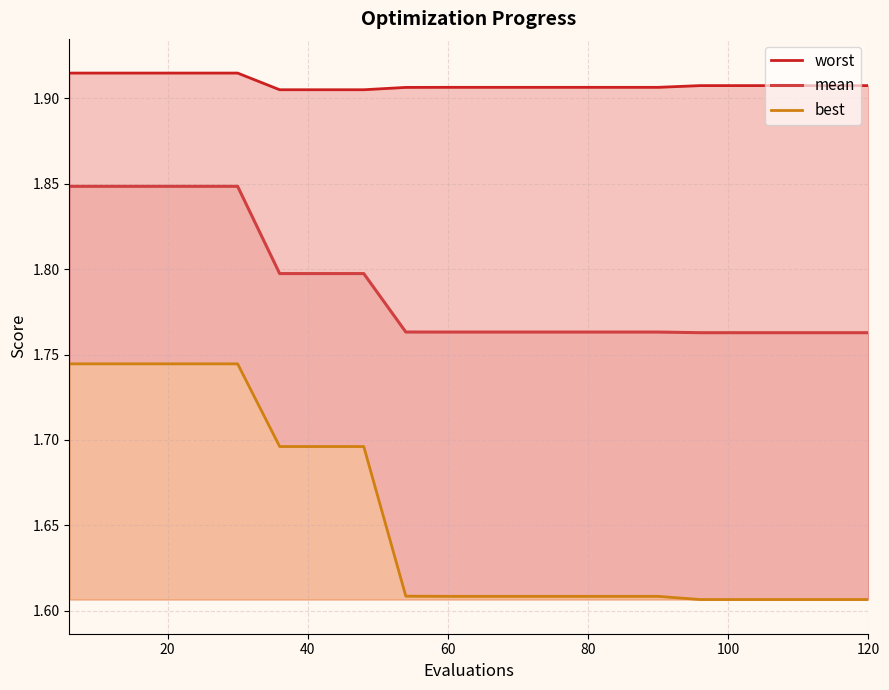

True or false: best and mean cross at least once.

False